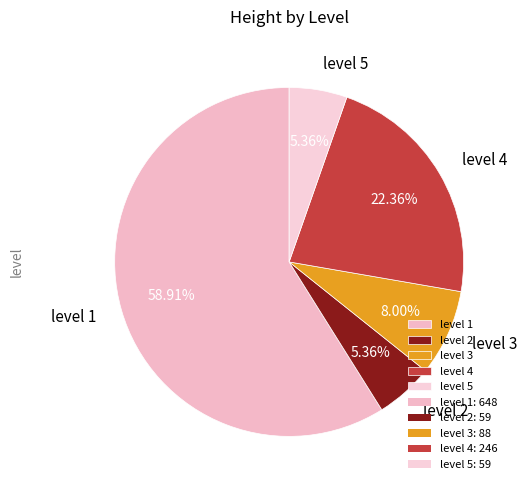

Is it true that level 3 is 8% of the pie?

True